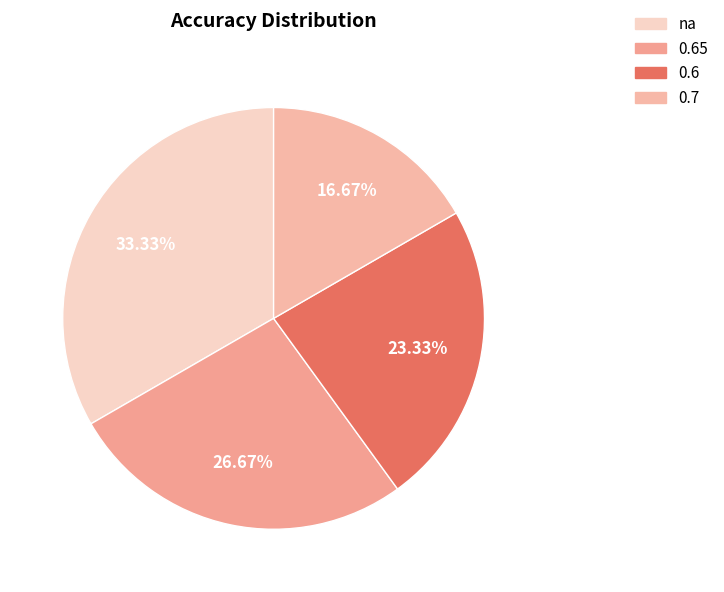

How many segments does this pie chart have?

4